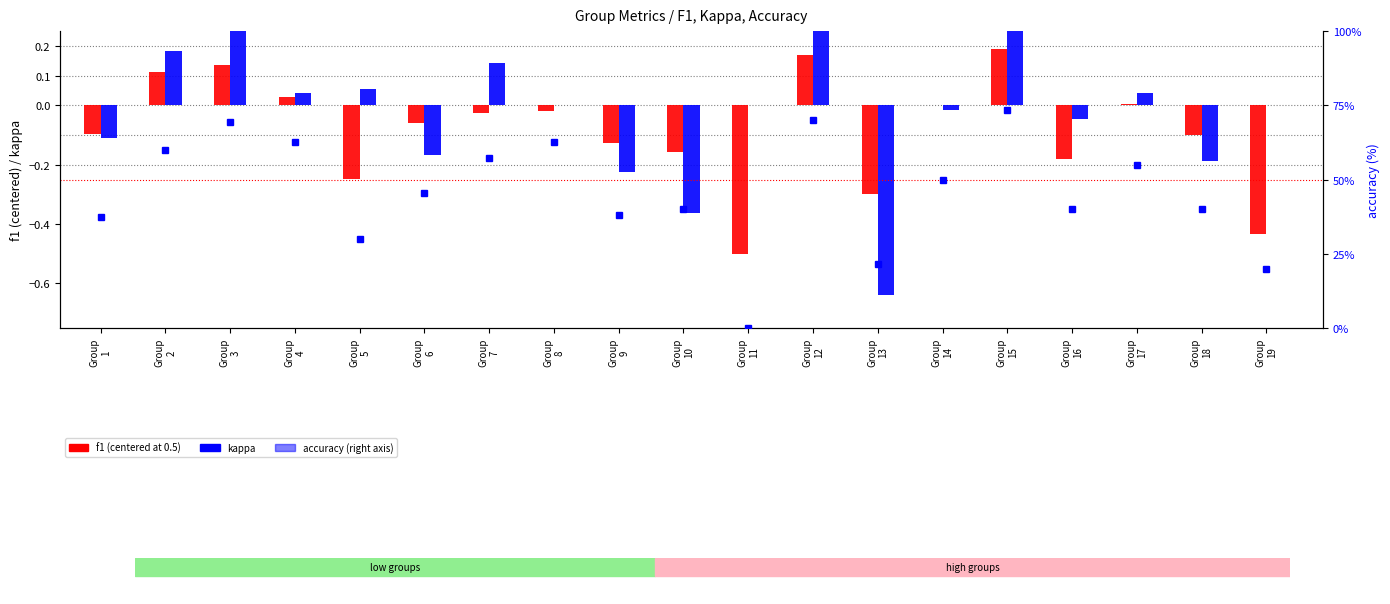

Reading right to left, what are all the values shown in this chart?

f1: -0.4	-0.1	0.0	-0.2	0.2	0.0	-0.3	0.2	-0.5	-0.2	-0.1	-0.0	-0.0	-0.1	-0.2	0.0	0.1	0.1	-0.1
kappa: 0.0	-0.2	0.0	-0.0	0.4	-0.0	-0.6	0.4	0.0	-0.4	-0.2	0.0	0.1	-0.2	0.1	0.0	0.3	0.2	-0.1
accuracy: 20.0	40.0	55.0	40.0	73.3	50.0	21.4	70.0	0.0	40.0	38.1	62.5	57.1	45.5	30.0	62.5	69.2	60.0	37.5